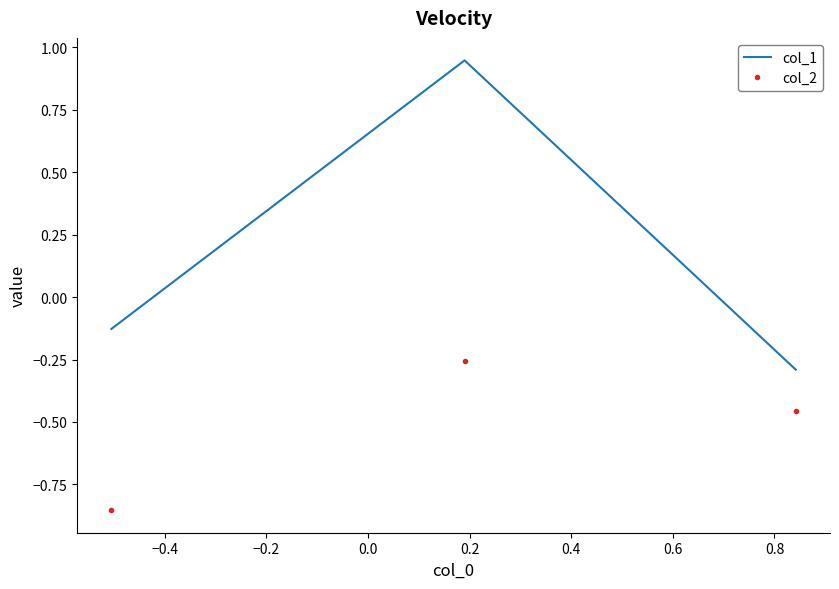

What are all the series names shown in the legend?

col_1, col_2